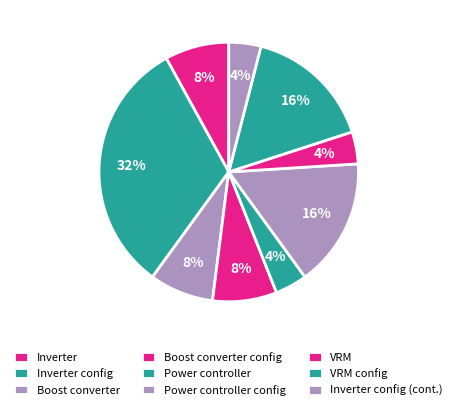

How many slices are in this pie chart?

9